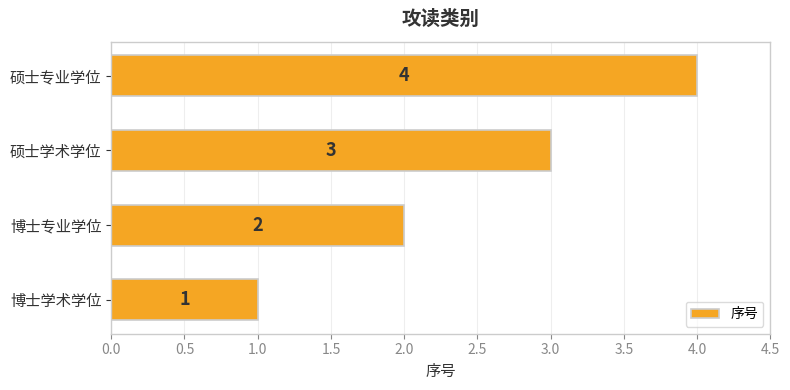

What is the greatest value displayed?

4